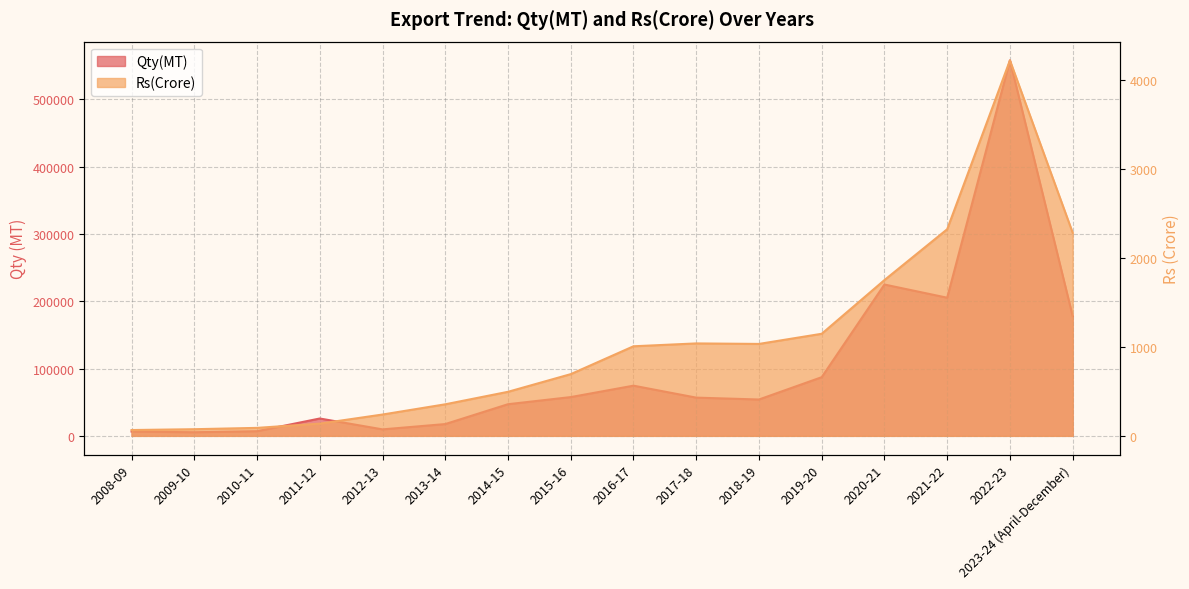

Where is the first local minimum for Rs(Crore)?

2018-19